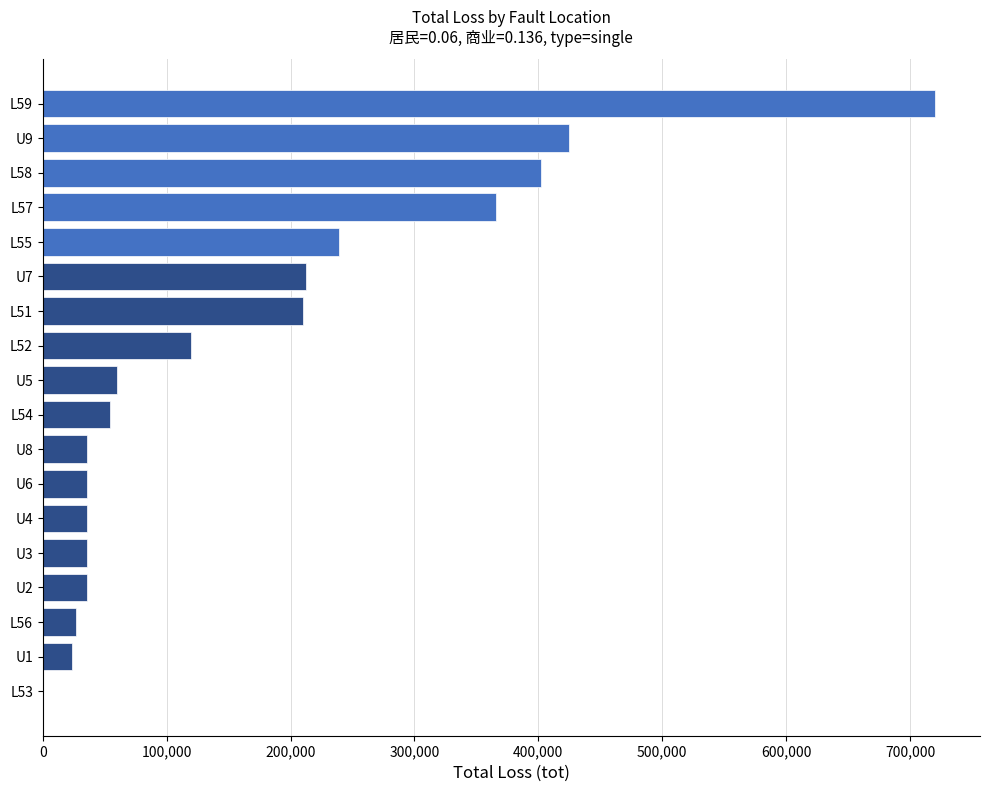

What is the sum of all values?

3040000